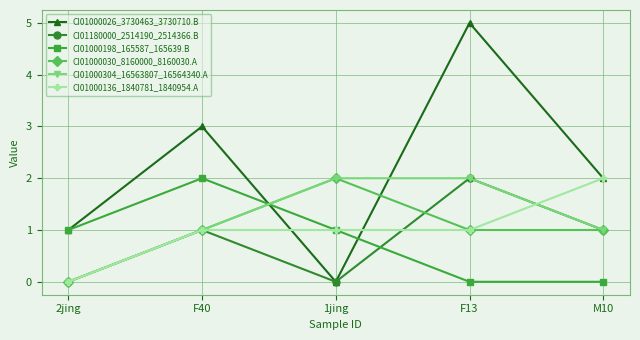

What are all the series names shown in the legend?

CI01000026_3730463_3730710.B, CI01180000_2514190_2514366.B, CI01000198_165587_165639.B, CI01000030_8160000_8160030.A, CI01000304_16563807_16564340.A, CI01000136_1840781_1840954.A